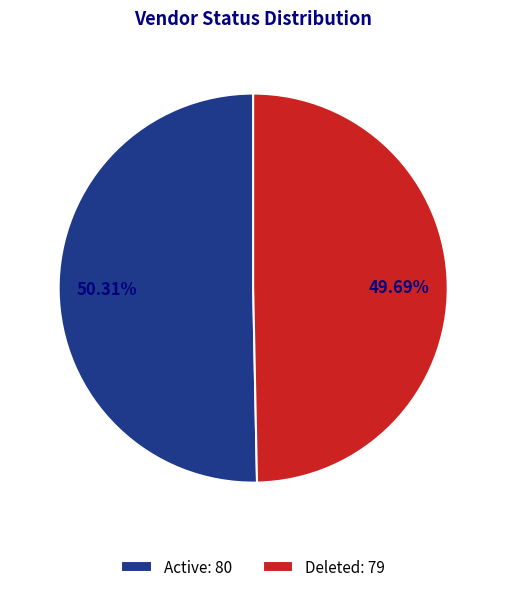

Combined, do Deleted: 79 and Active: 80 account for over 50%?

Yes